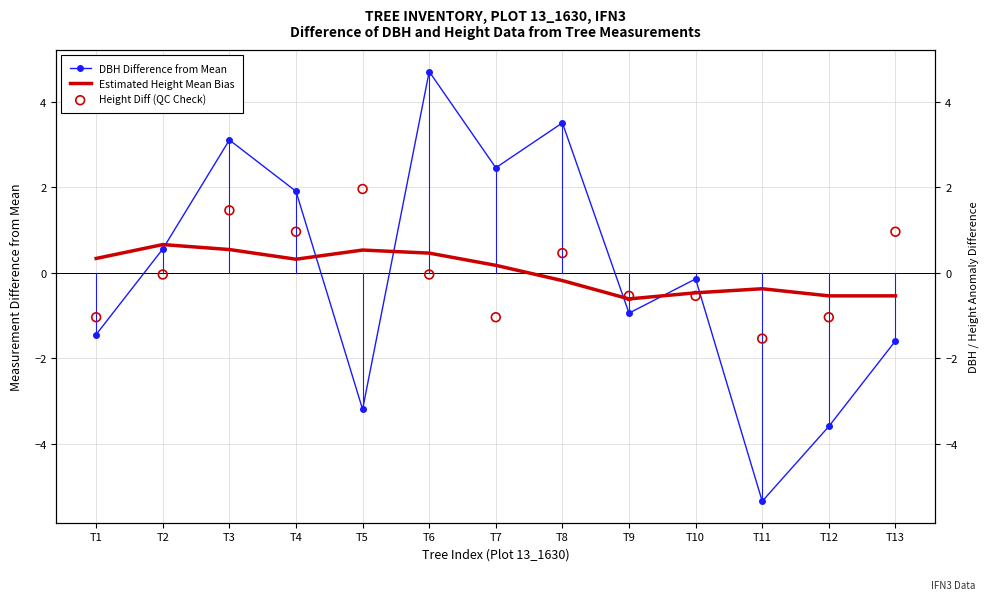

Which series contains the lowest Y value?

DBH Difference from Mean